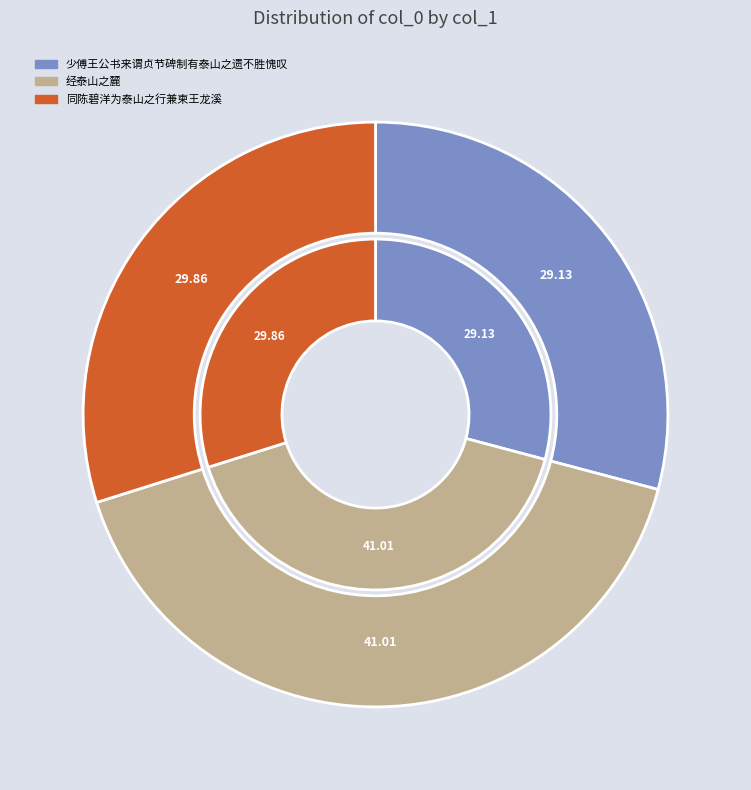

To the nearest percent, what percentage of the pie is 经泰山之麓?

41%